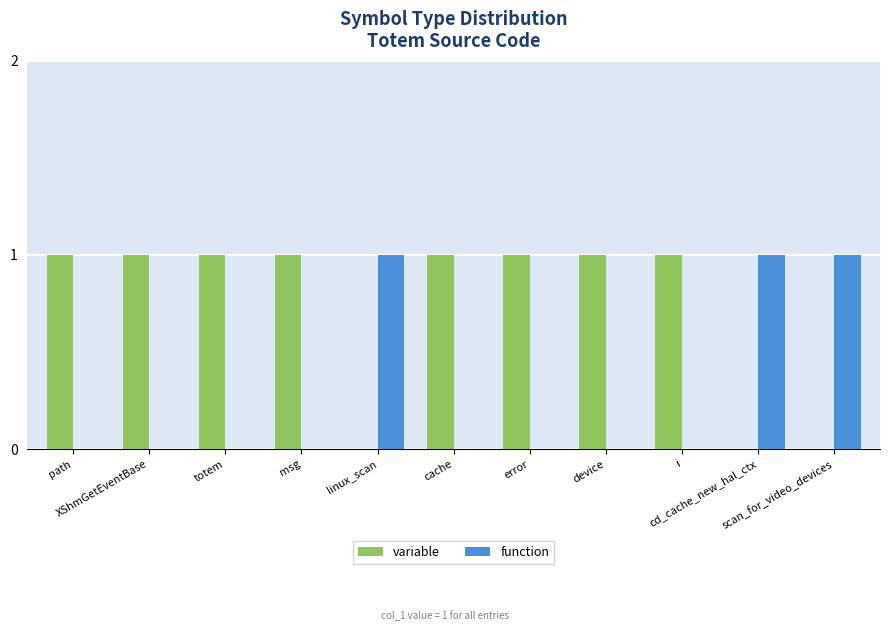

What is the highest value of the function series?

1